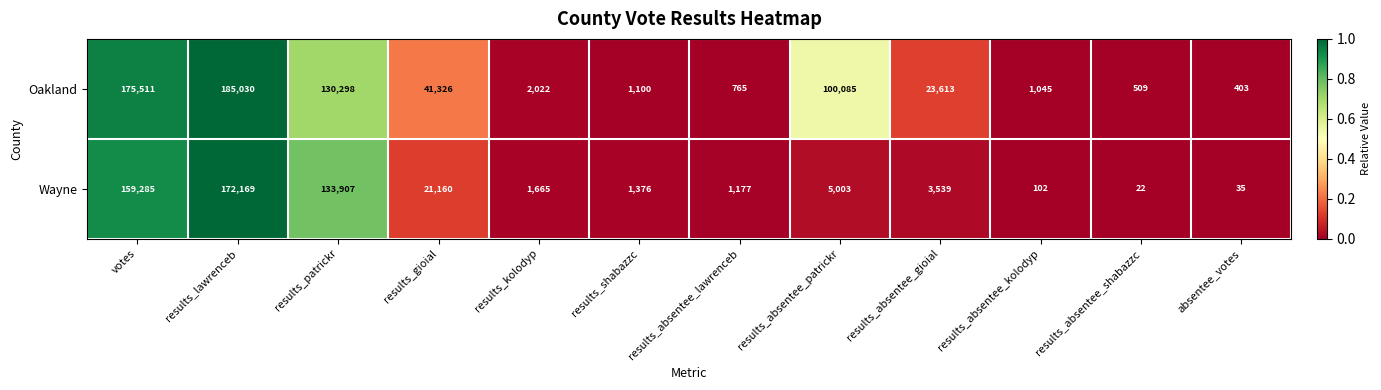

Where is Wayne nearest to the value 86095?

results_patrickr